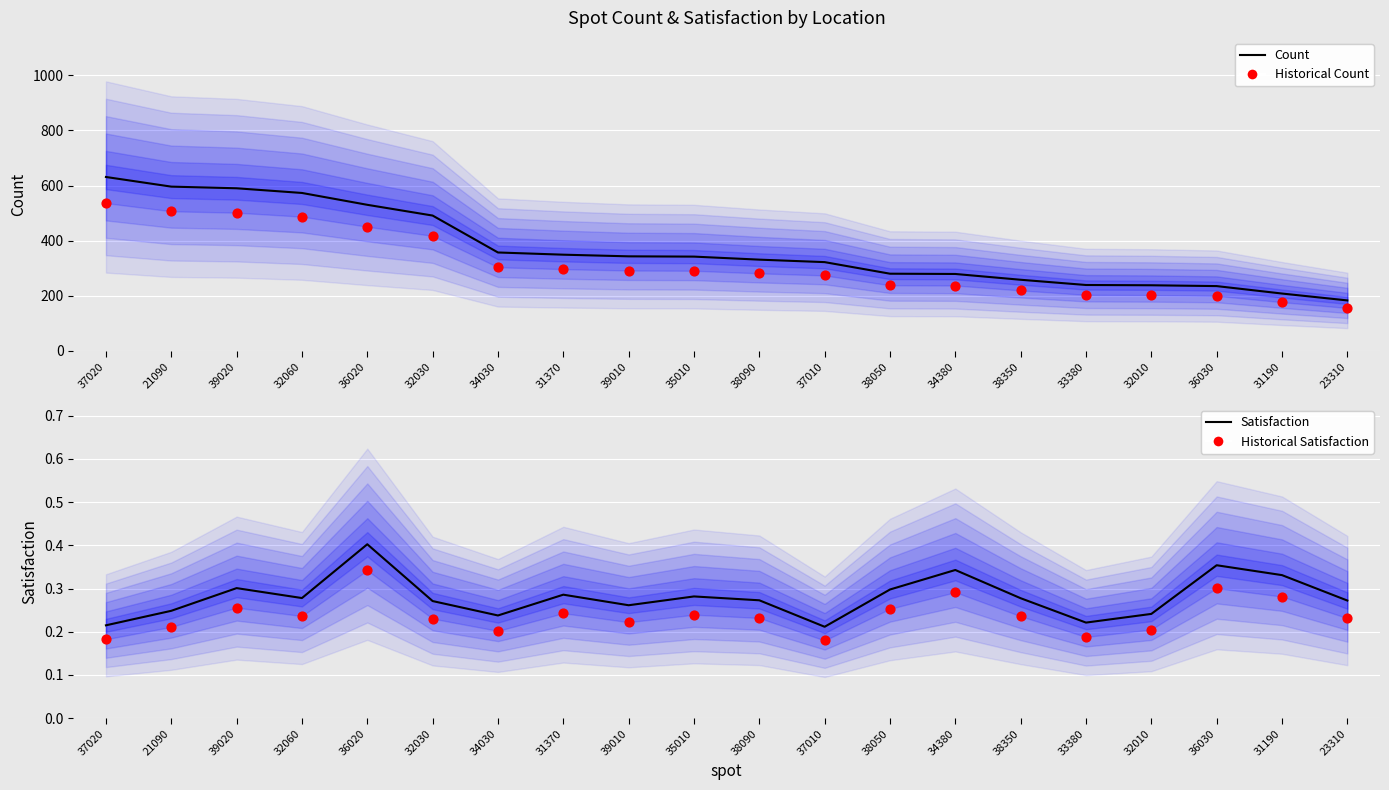

At which category is the sum across all series the highest?

37020